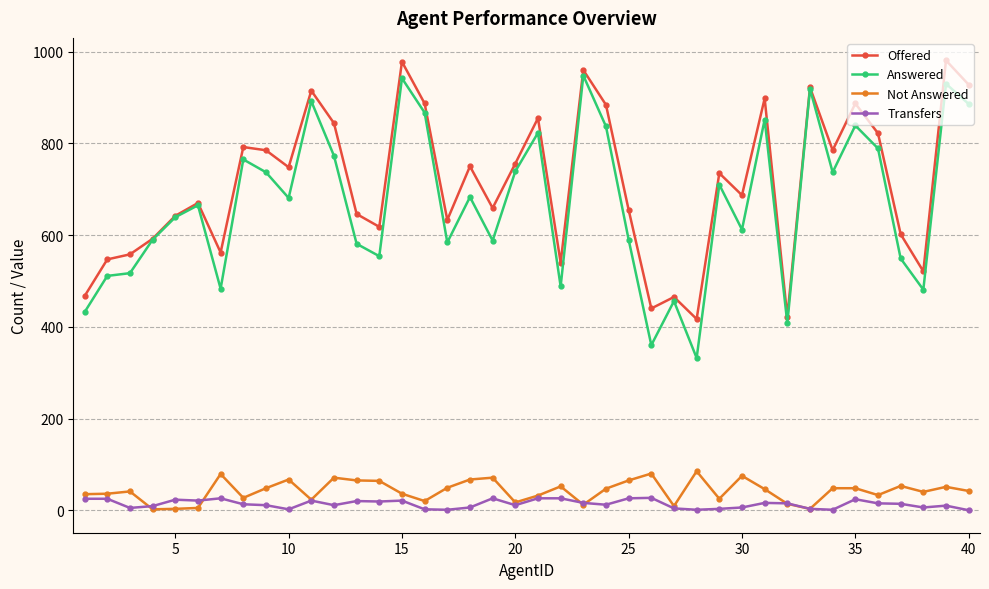

What is the highest value of the Not Answered series?

85